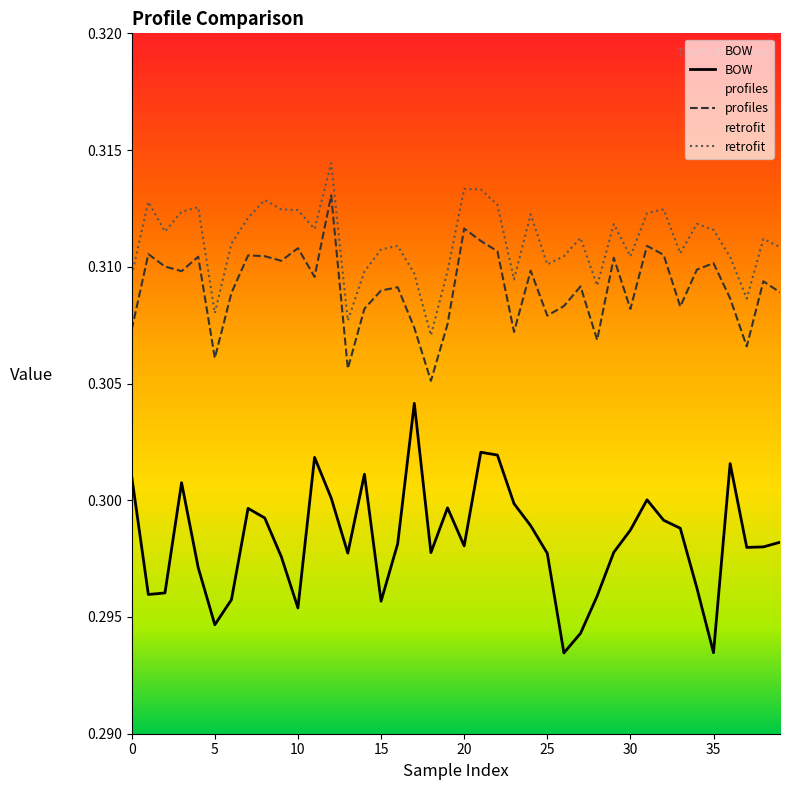

True or false: BOW and profiles intersect in this chart.

False